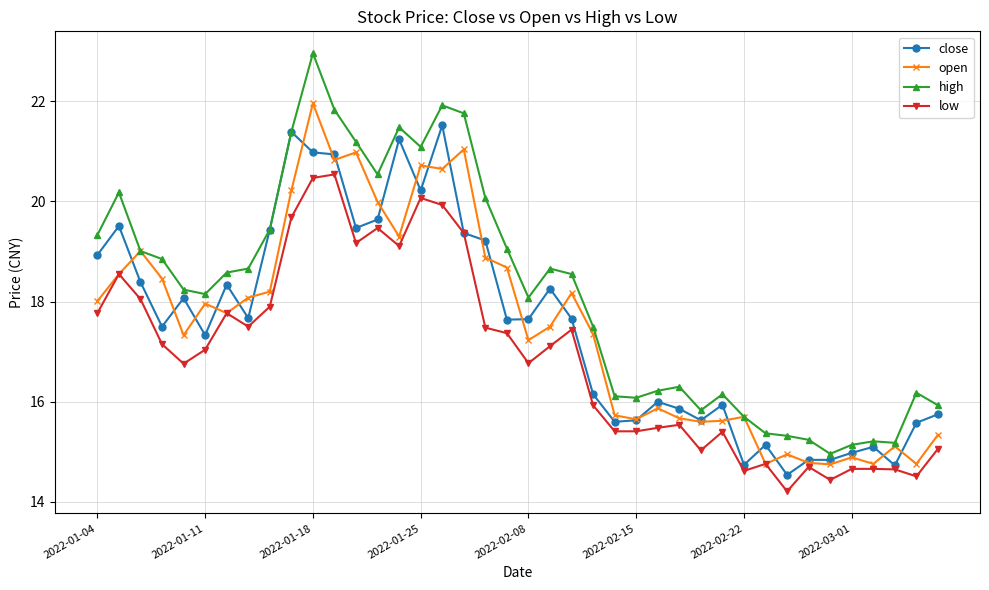

Which series has the largest total across all categories?

high